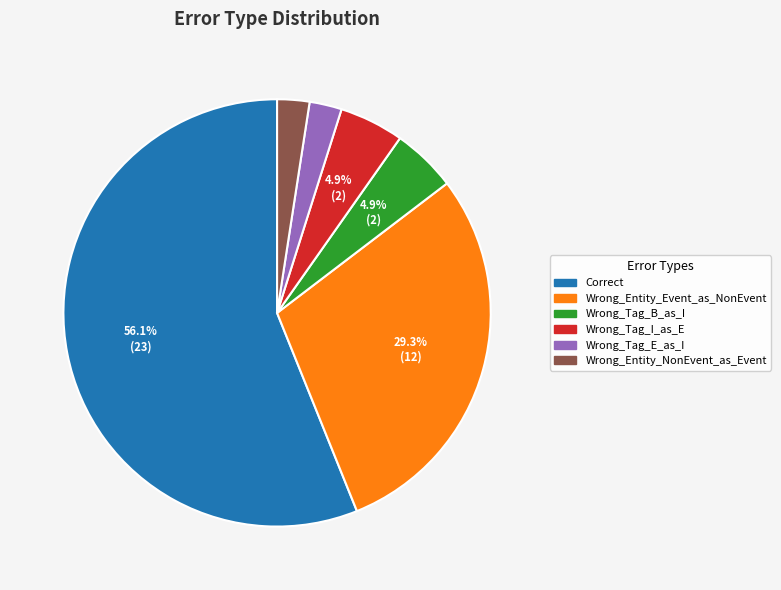

The Wrong_Tag_B_as_I slice represents 5% of the pie. True or false?

True